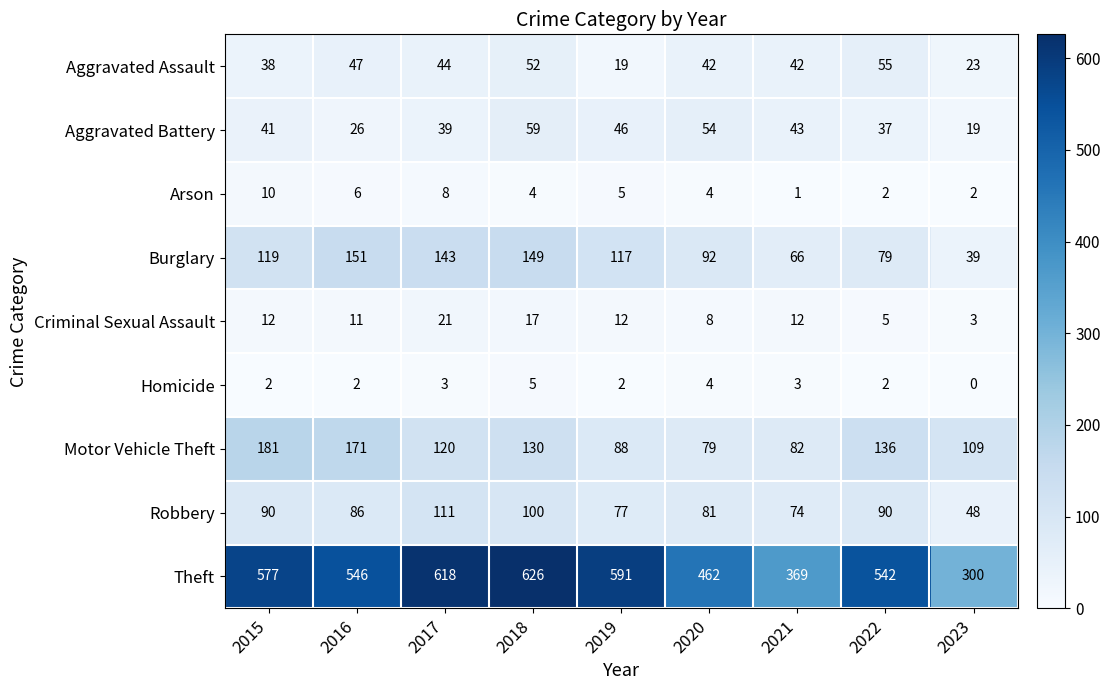

True or false: Homicide has a value of 6 at 2020.

False